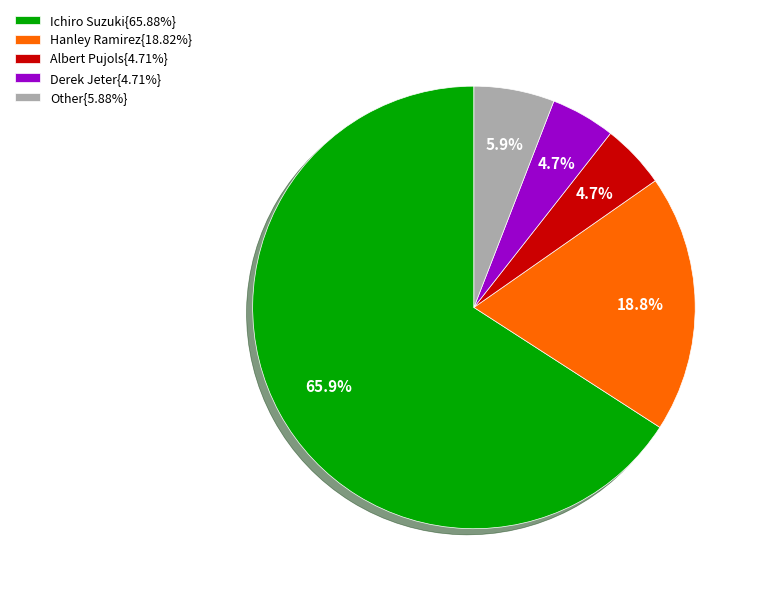

Combined, what portion of the pie is Hanley Ramirez{18.82%} and Other{5.88%}?

24.7%